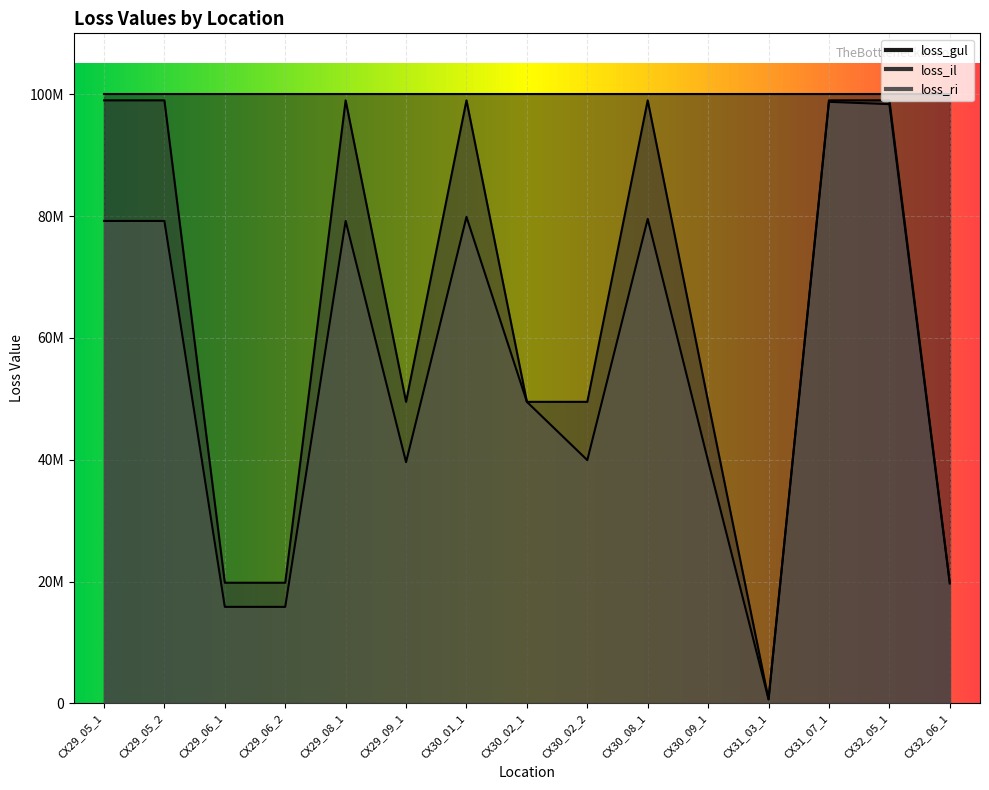

At which label does loss_ri reach its peak?

CX31_07_1